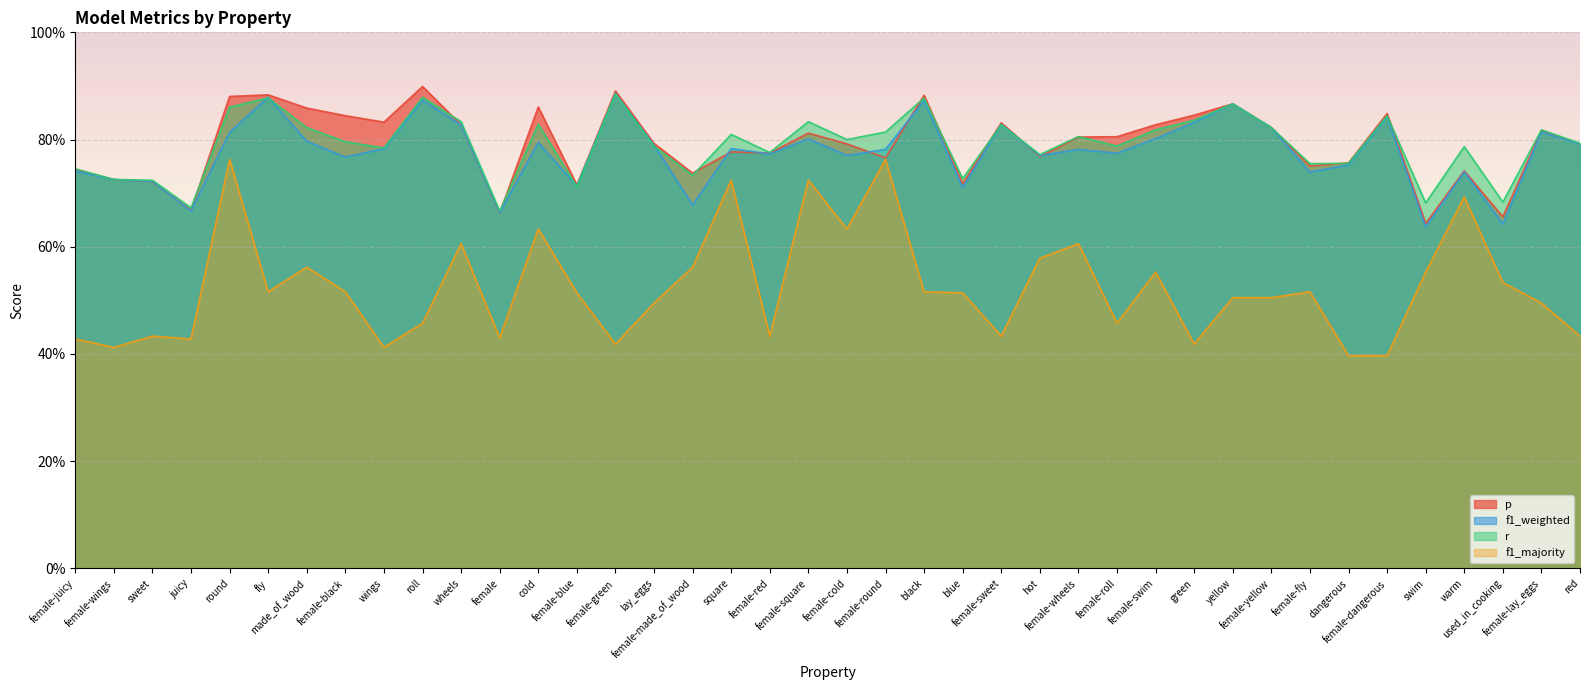

What is the lowest value of the f1_weighted series?

0.6